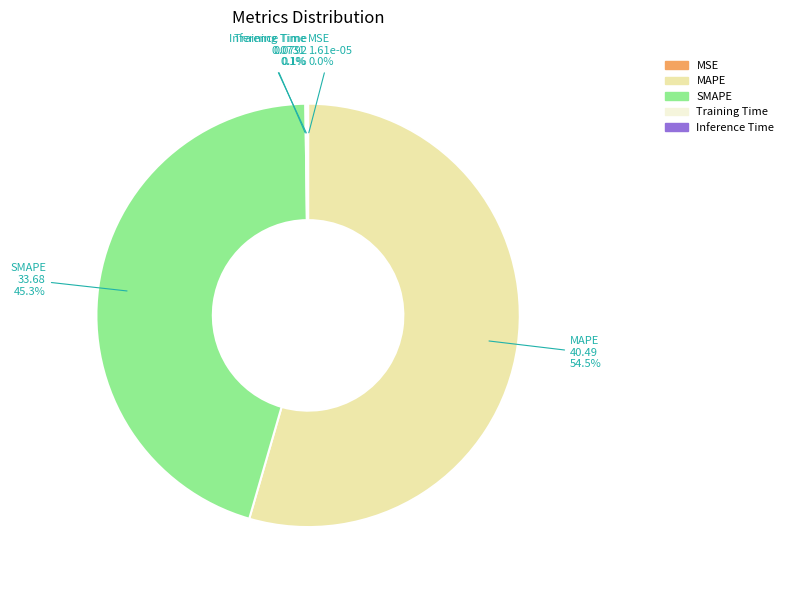

How much of the chart is everything except SMAPE?

54.7%